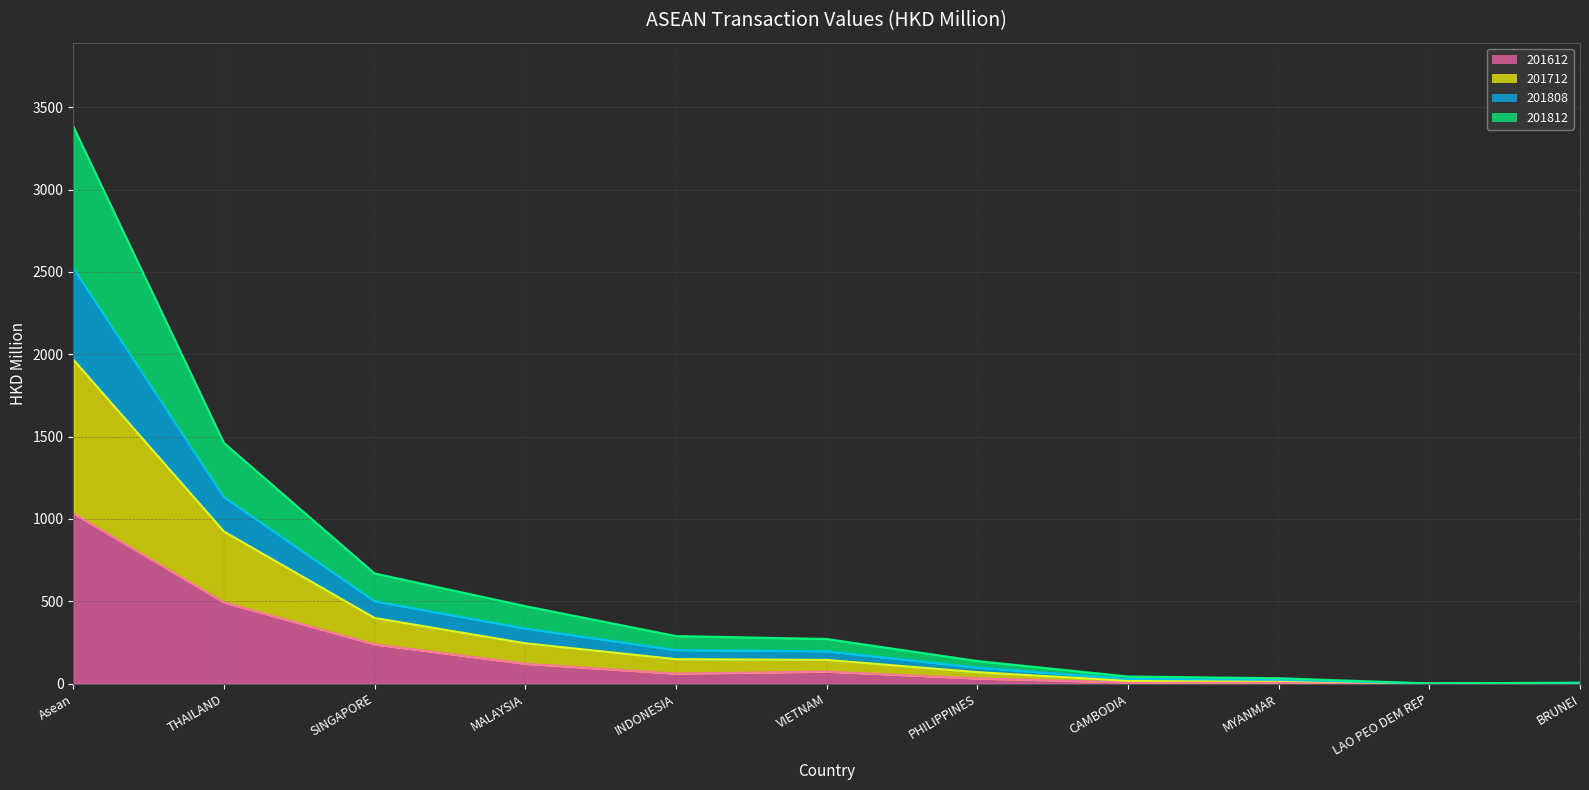

Reading right to left, extract all data points from this chart.

201612 line: BRUNEI=0.3	LAO PEO DEM REP=0.1	MYANMAR=7.8	CAMBODIA=7.4	PHILIPPINES=31.7	VIETNAM=73.2	INDONESIA=61.0	MALAYSIA=120.7	SINGAPORE=238.5	THAILAND=493.2	Asean=1033.8
201712 line: BRUNEI=1.7	LAO PEO DEM REP=0.2	MYANMAR=17.8	CAMBODIA=17.5	PHILIPPINES=69.8	VIETNAM=144.4	INDONESIA=148.6	MALAYSIA=245.2	SINGAPORE=398.9	THAILAND=923.7	Asean=1967.8
201808 line: BRUNEI=3.8	LAO PEO DEM REP=0.8	MYANMAR=23.2	CAMBODIA=28.7	PHILIPPINES=97.9	VIETNAM=196.6	INDONESIA=203.8	MALAYSIA=334.9	SINGAPORE=500.3	THAILAND=1133.1	Asean=2523.1
201812 line: BRUNEI=6.2	LAO PEO DEM REP=1.3	MYANMAR=33.1	CAMBODIA=43.5	PHILIPPINES=137.6	VIETNAM=271.4	INDONESIA=289.2	MALAYSIA=470.8	SINGAPORE=669.1	THAILAND=1461.7	Asean=3384.0